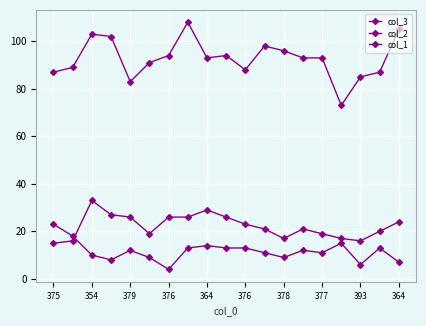

Is this an area chart (filled region under the line)?

No